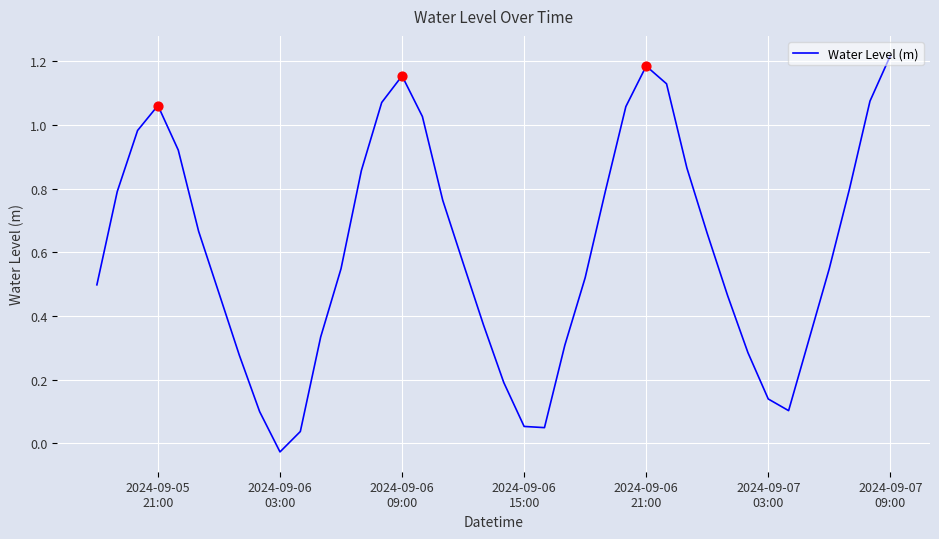

Does the chart have visible grid lines?

Yes